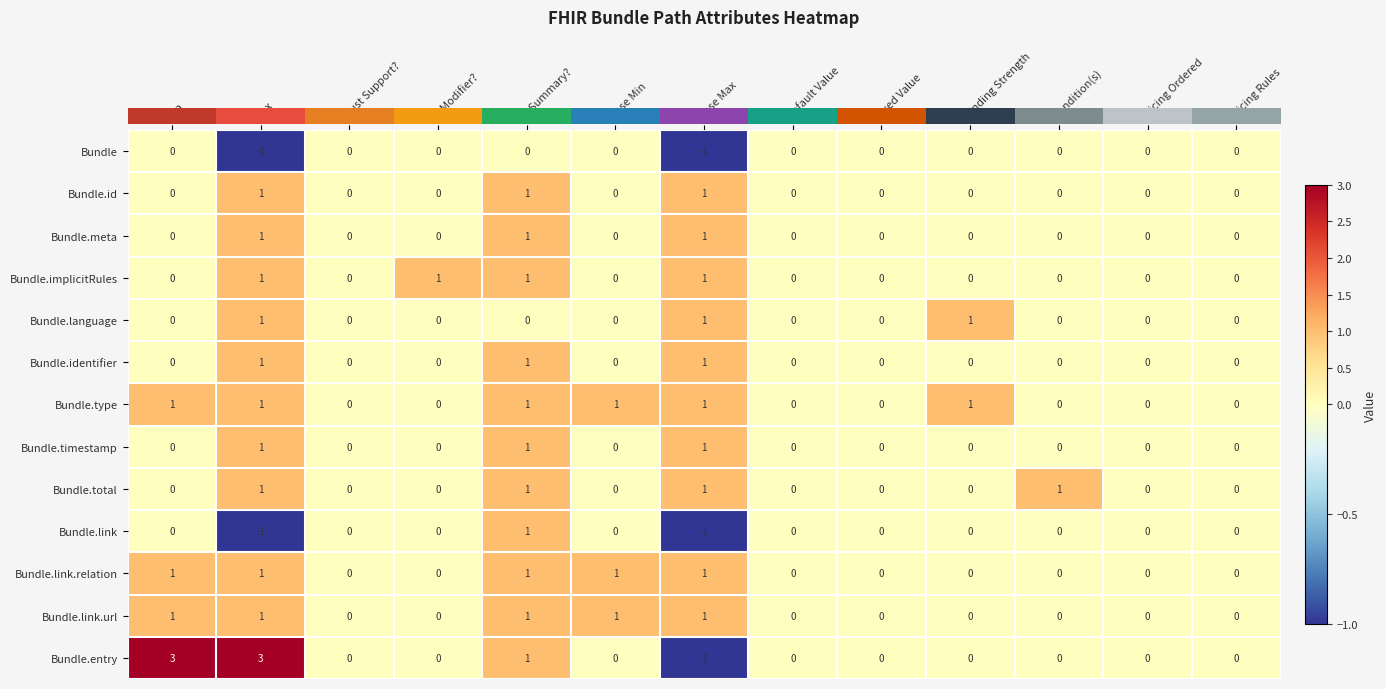

Count the number of data series in this chart.

13